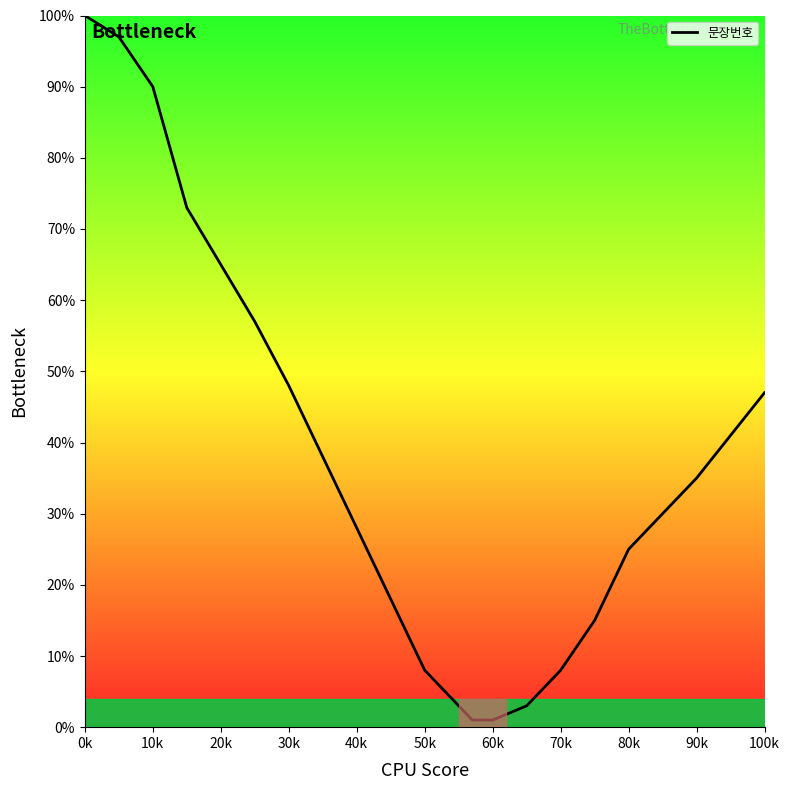

What is the difference between the maximum and minimum values?

99